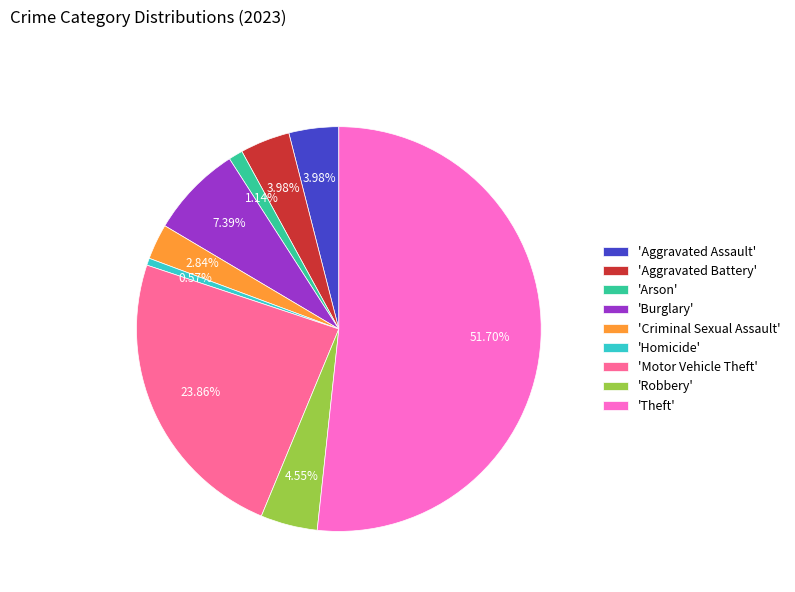

What is the majority slice?

'Theft'